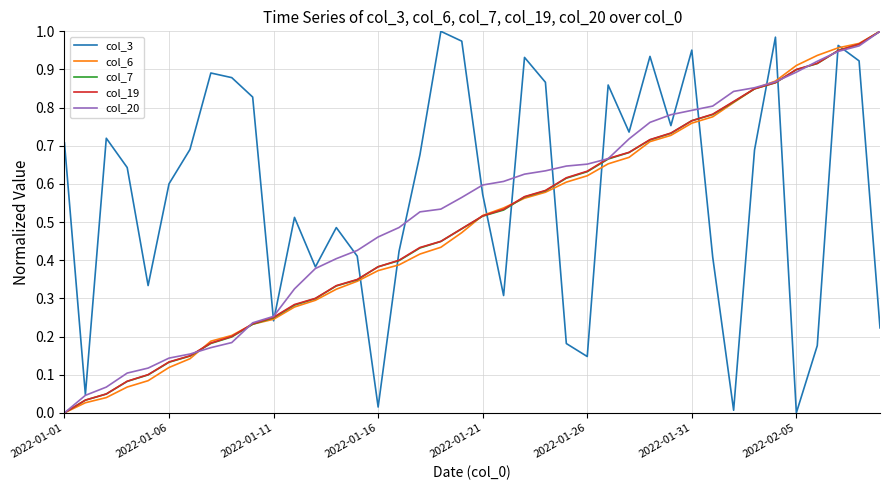

Which series has the largest total across all categories?

col_3